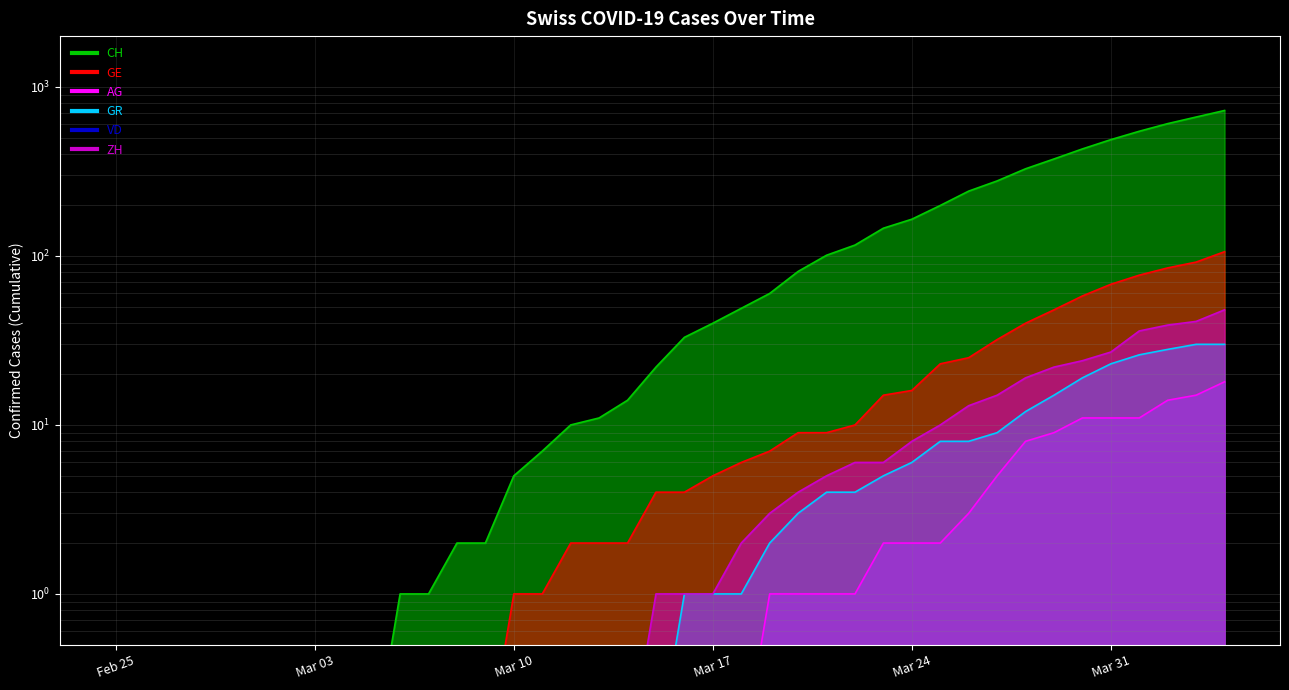

How many values in the CH series exceed 33?

19